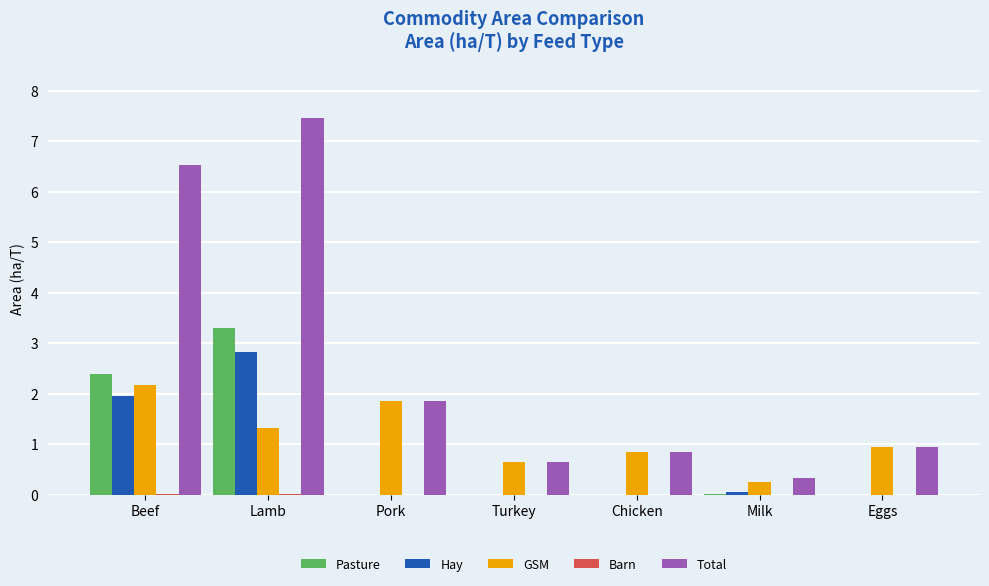

What is the sum of all GSM values?

8.0